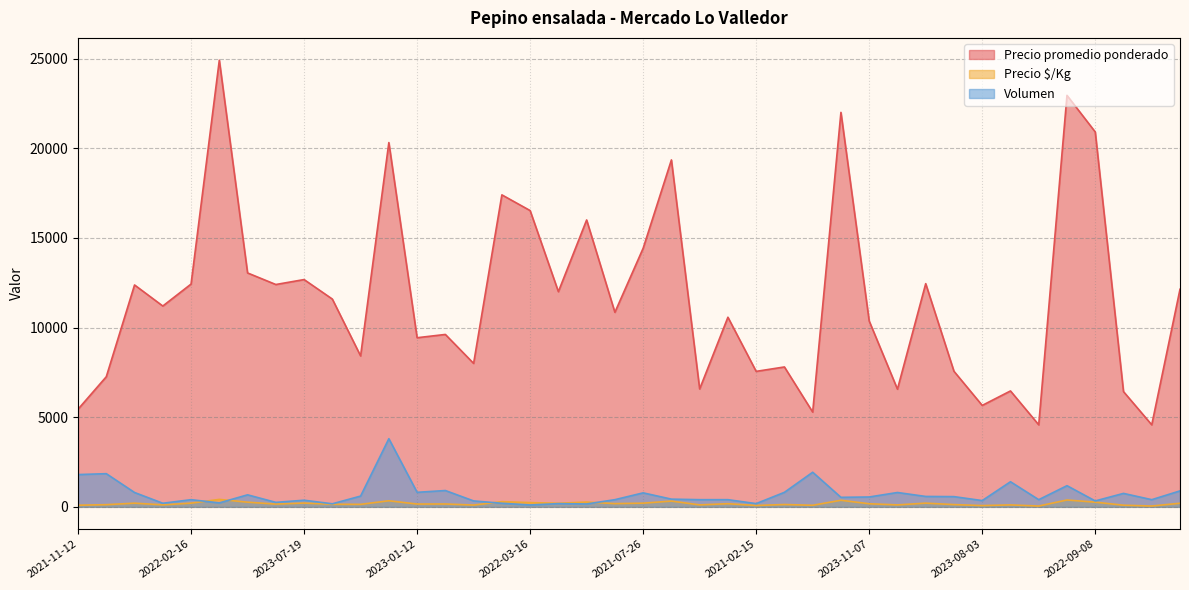

How many interior local valleys does the Volumen series have?

13